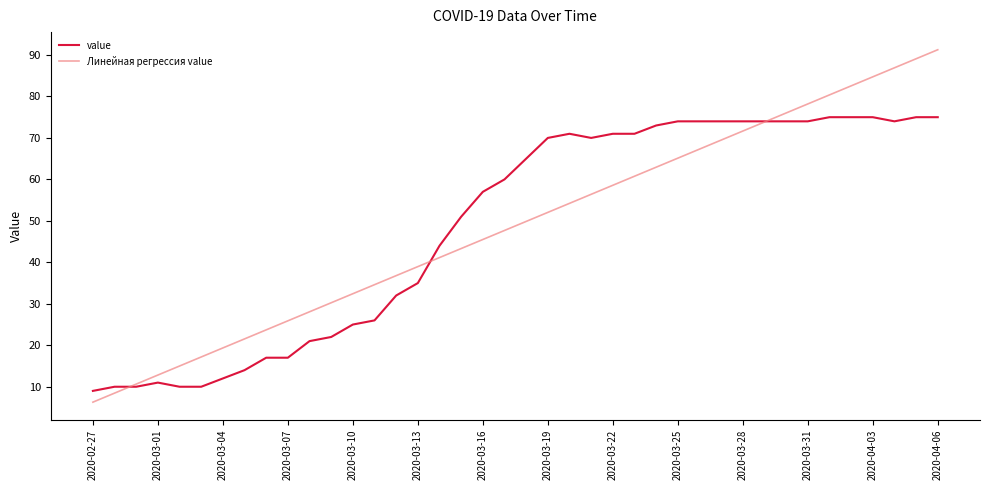

What is the minimum value shown in the chart?

6.3